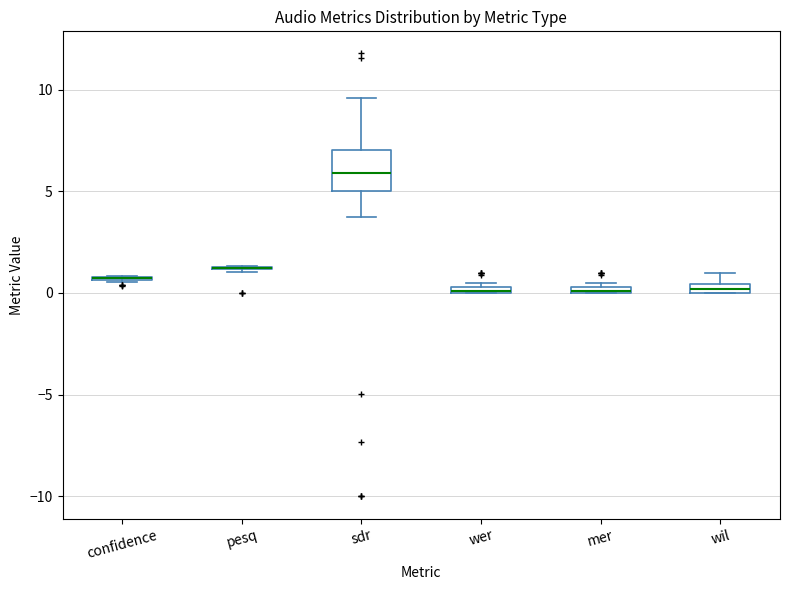

Where is the lower edge of the box for sdr on the y-axis? The values are not printed on the chart, so give them approximately, as read against the axis.

5.0